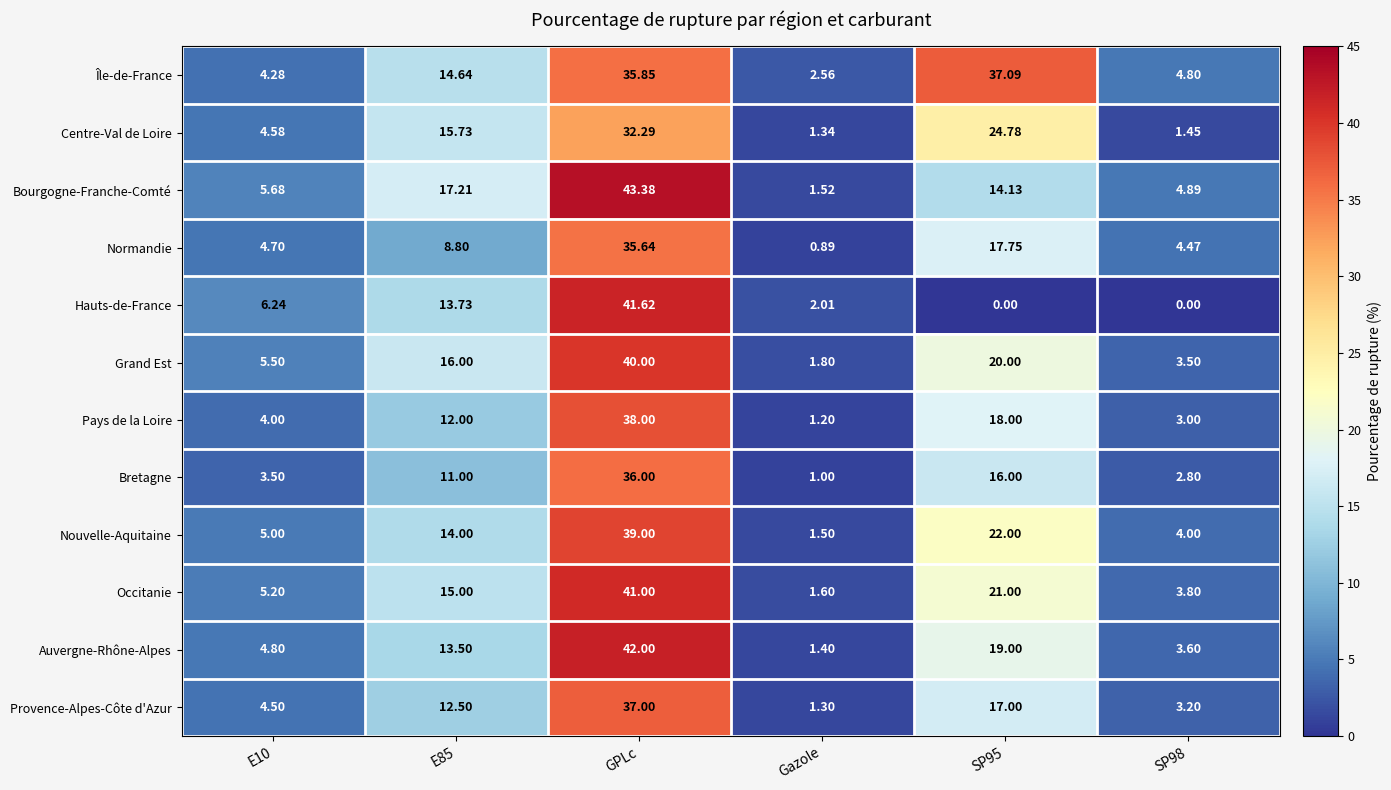

Which label corresponds to the largest value in the chart?

GPLc